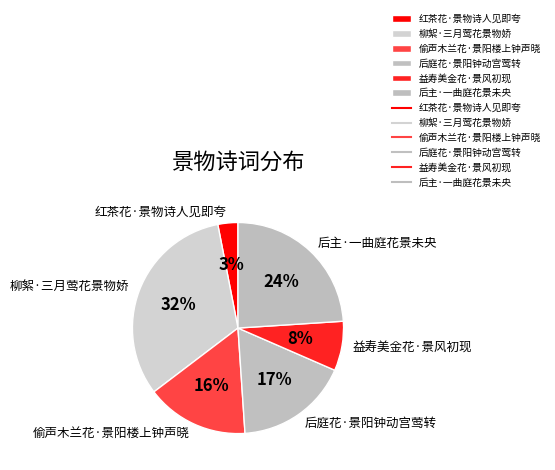

How many segments does this pie chart have?

6